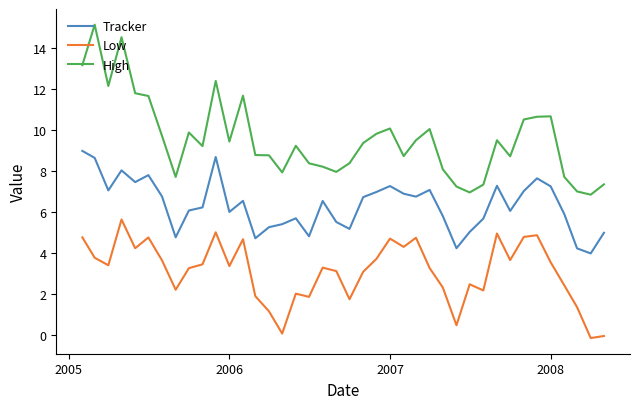

True or false: High and Tracker intersect in this chart.

False